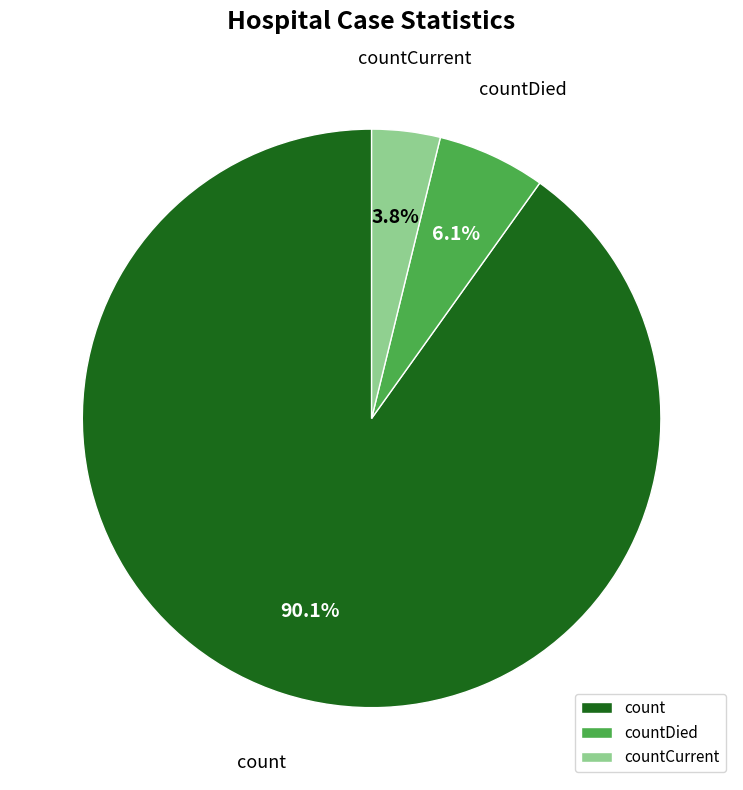

How many segments does this pie chart have?

3